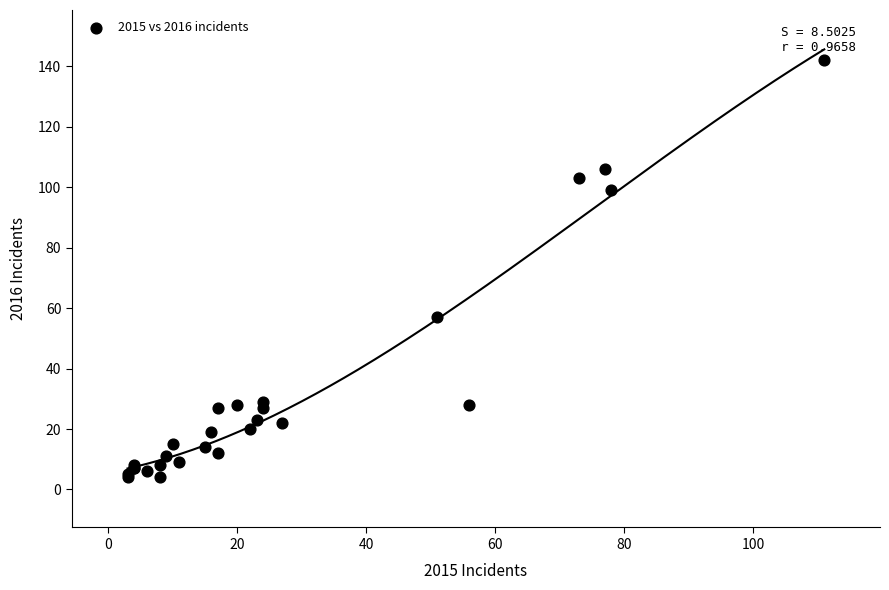

What Y value in the scatter plot is closest to 73?

57